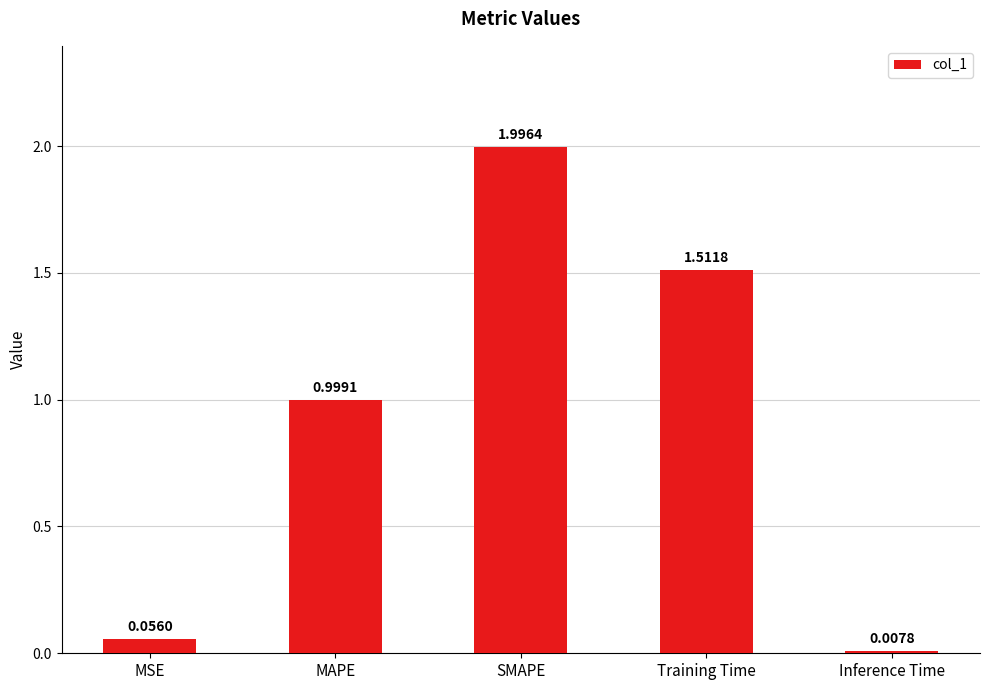

What is the label of the 1st bar from the right?

Inference Time